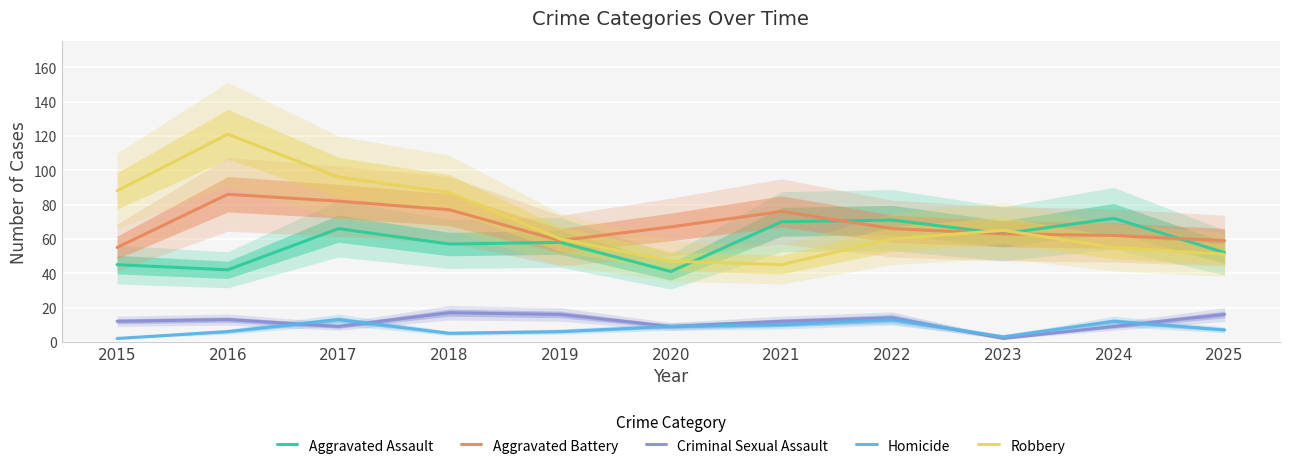

True or false: Criminal Sexual Assault and Aggravated Battery cross at least once.

False